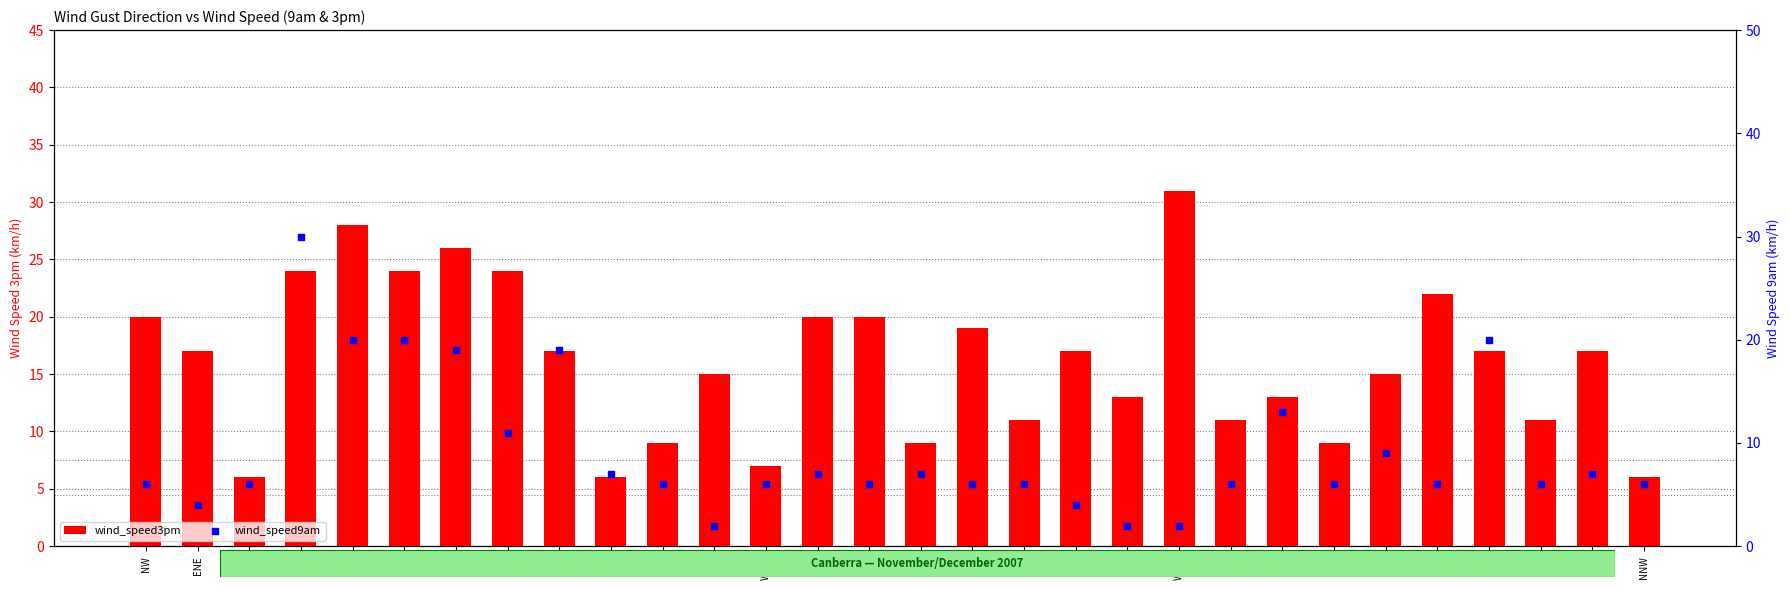

Which series has the largest total across all categories?

wind_speed3pm